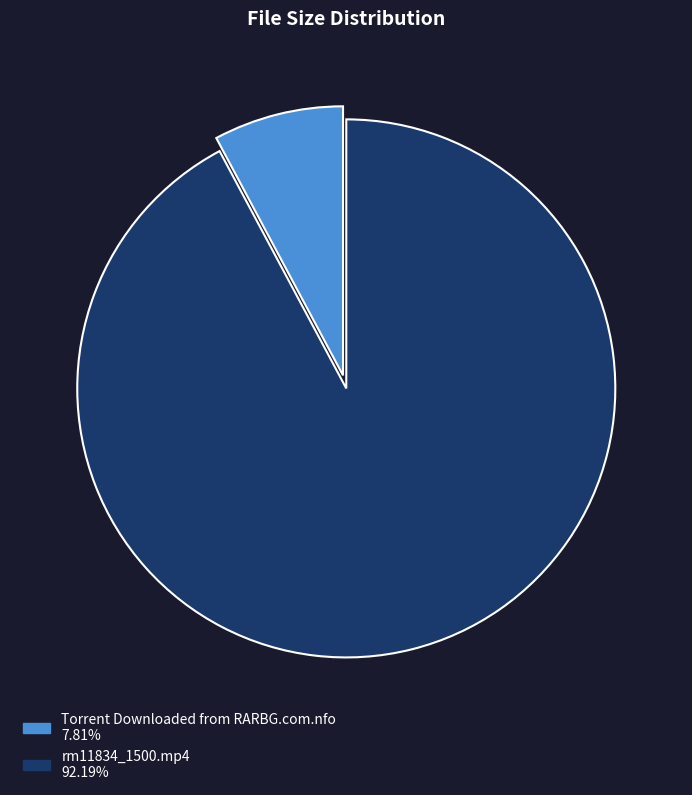

Combined, do Torrent Downloaded from RARBG.com.nfo and rm11834_1500.mp4 account for over 50%?

Yes